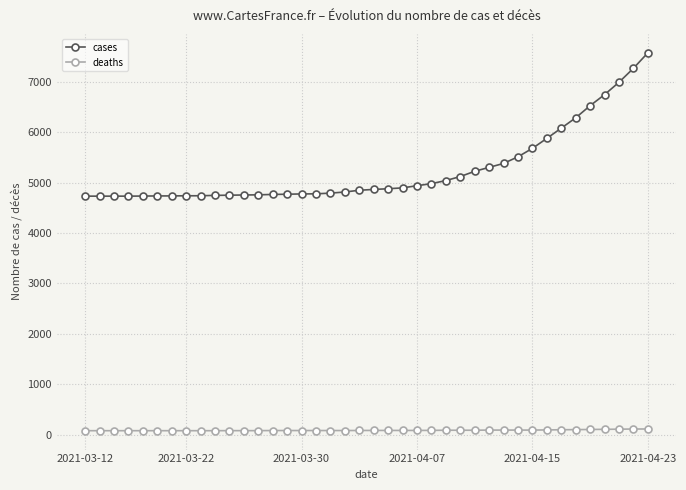

Rank the series by their maximum value, from lowest to highest.

deaths, cases